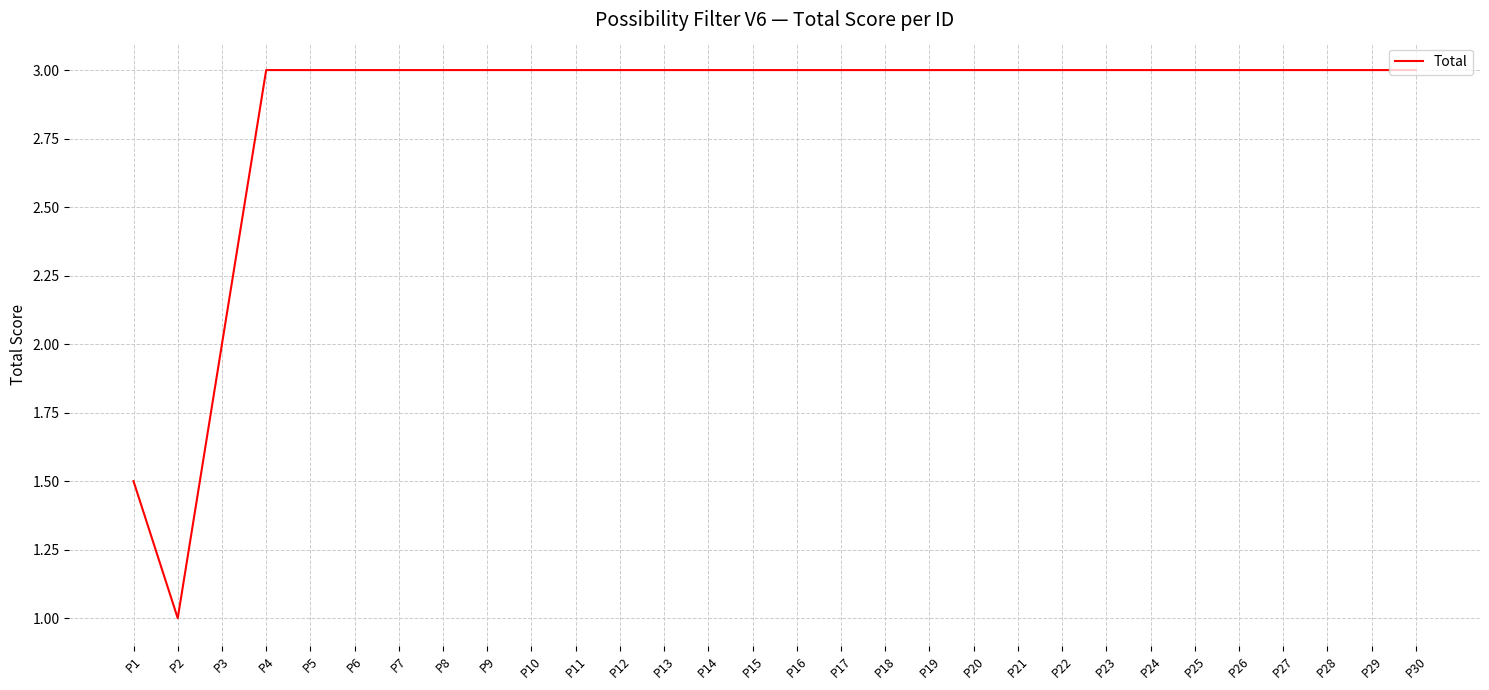

How many series are shown in this chart?

1